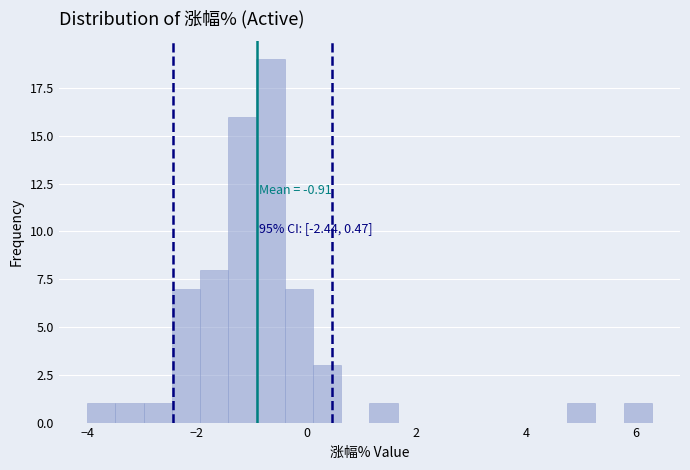

Around what value on the x-axis is the tallest bar? Give the approximate position of its centre, as read against the axis.

-0.6